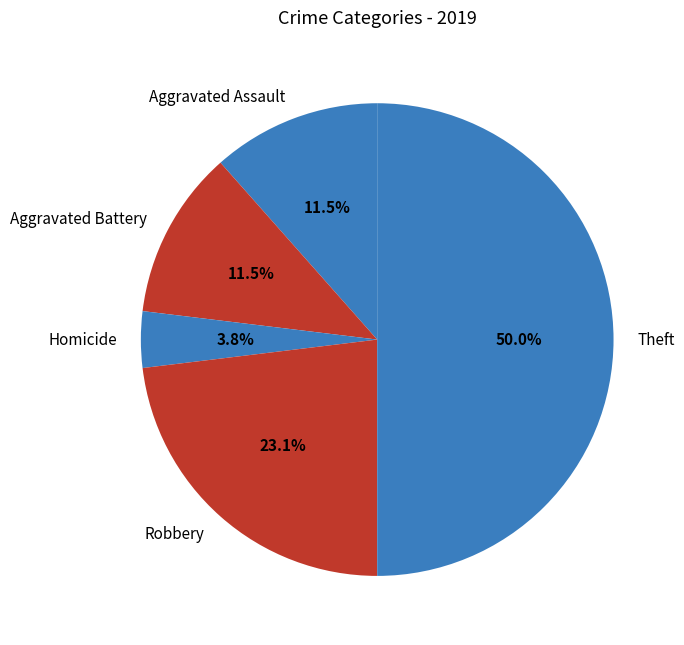

The Aggravated Assault slice represents 1% of the pie. True or false?

False